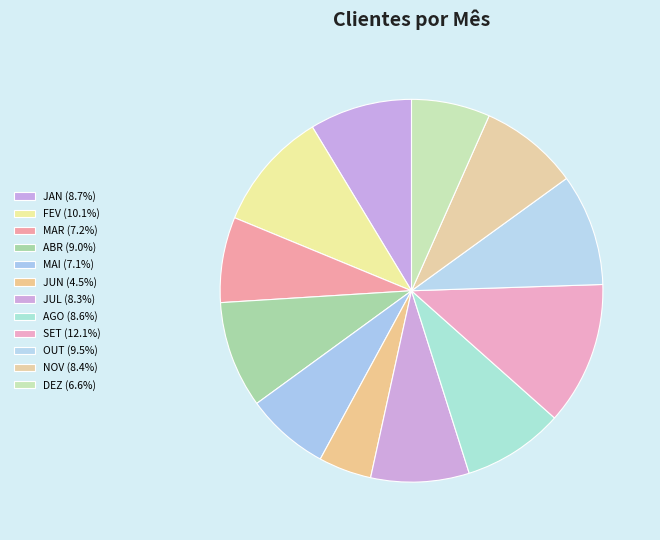

Which category has the biggest portion of the pie?

SET